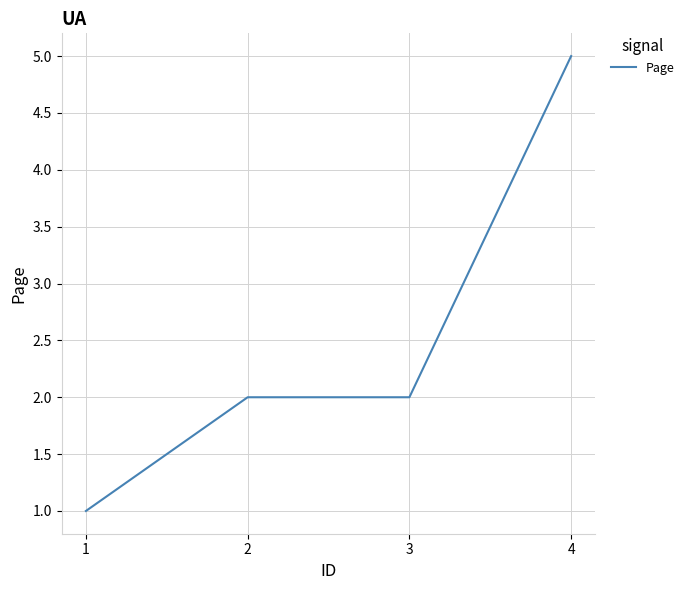

True or false: the data has more than 2 interior local peaks.

False